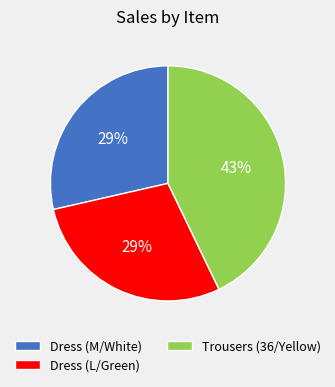

What percentage is the Trousers (36/Yellow) slice, to the nearest percent?

43%